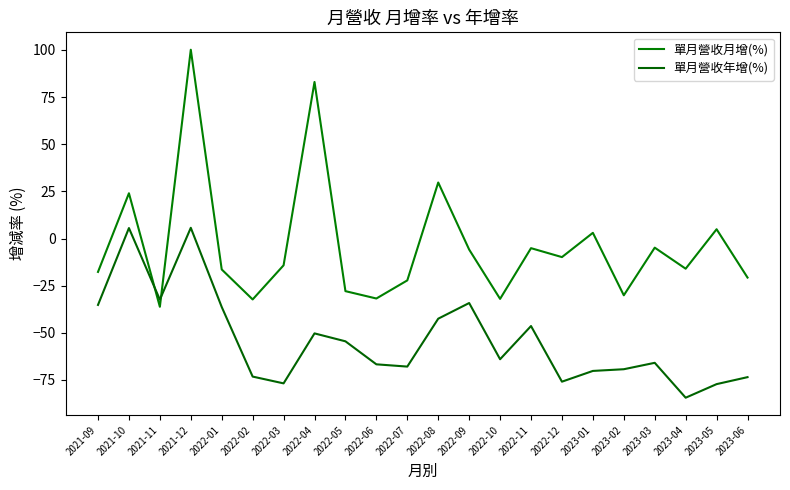

True or false: 單月營收年增(%) has a value of -20.7 at 2023-06.

False